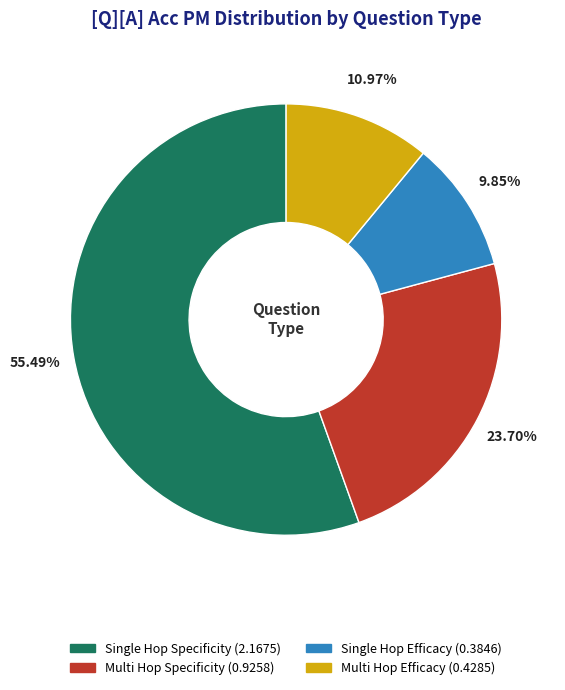

Is there any slice that represents more than half of the pie?

Yes